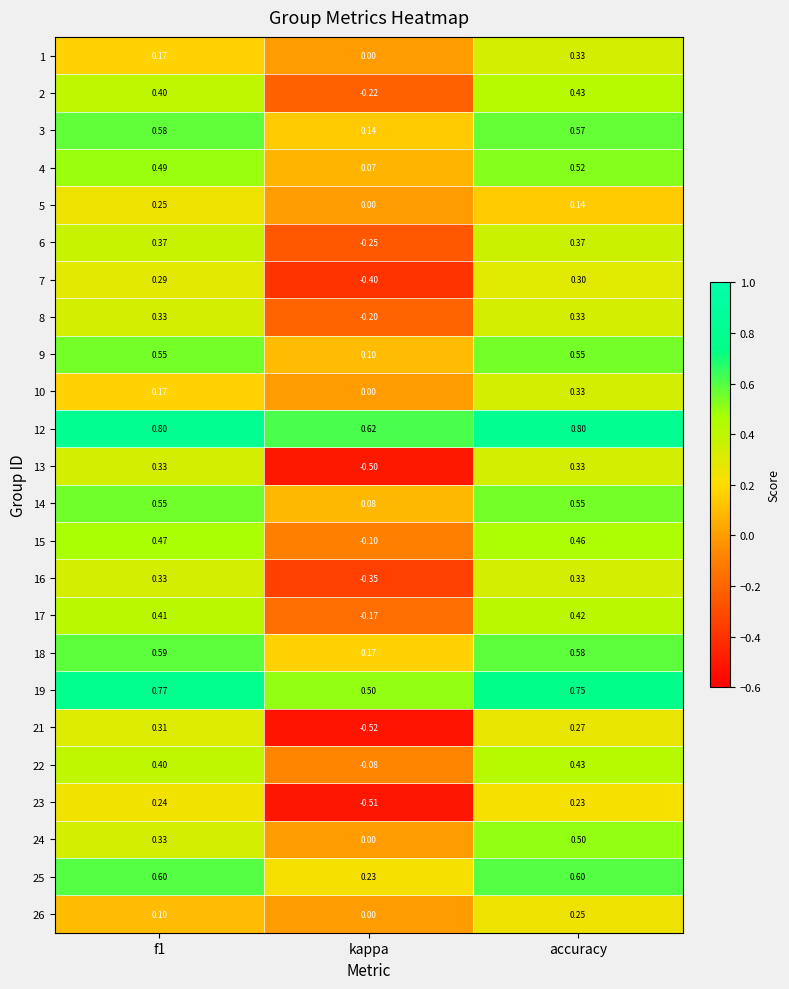

At which category is the sum across all series the highest?

accuracy